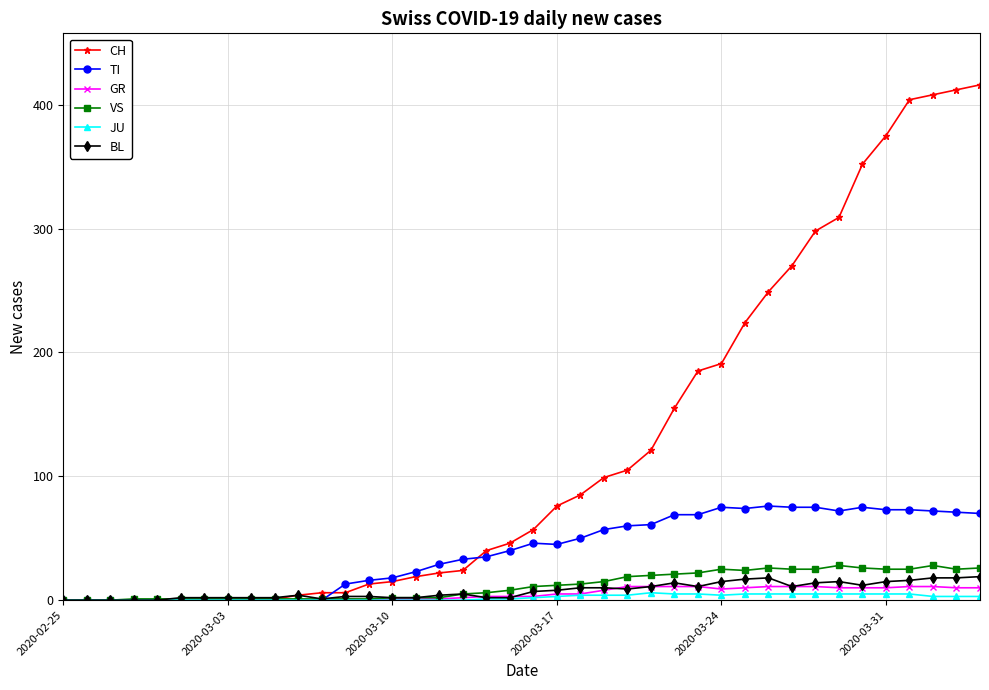

What is the maximum value shown in the chart?

416